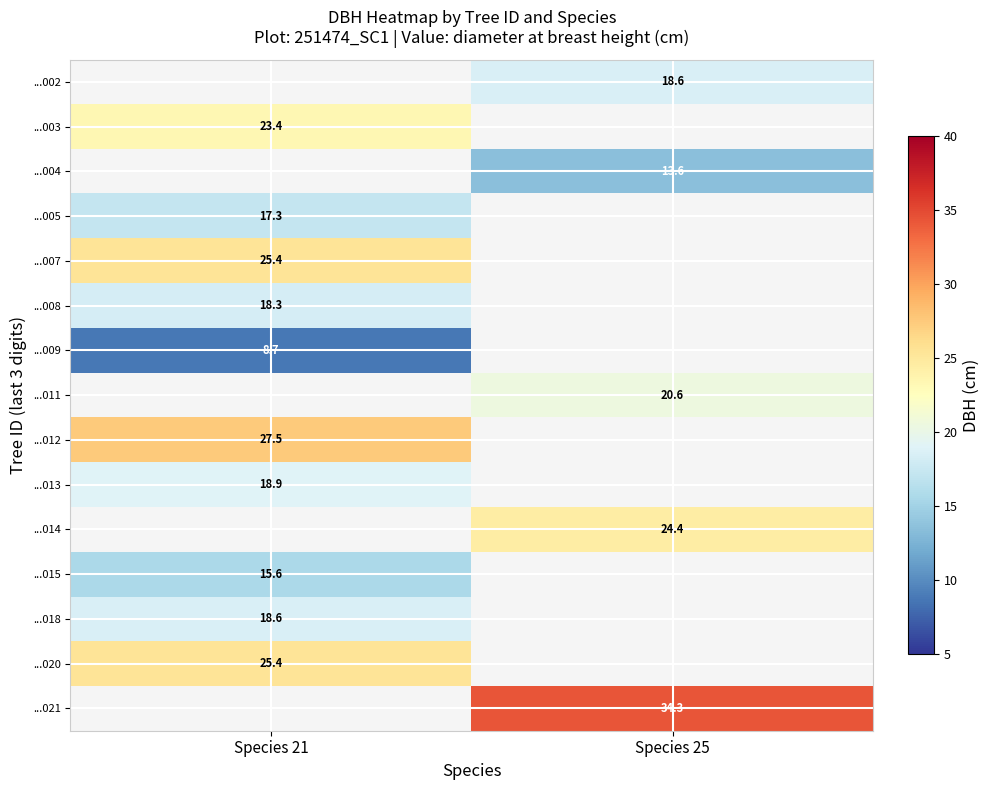

What is the difference between the highest and lowest values at Species 25?

20.7